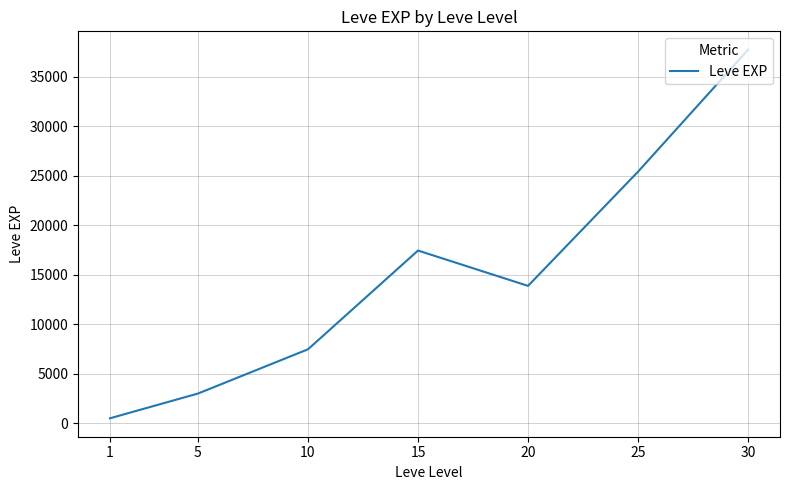

What is the sum of all values?

105440.2